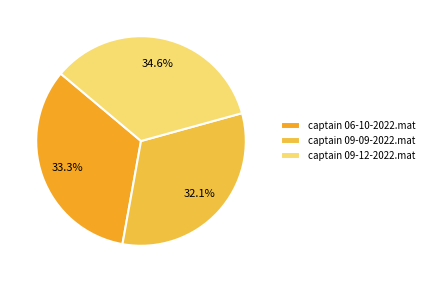

What is the change in value from captain 06-10-2022.mat to captain 09-12-2022.mat?

+0.4